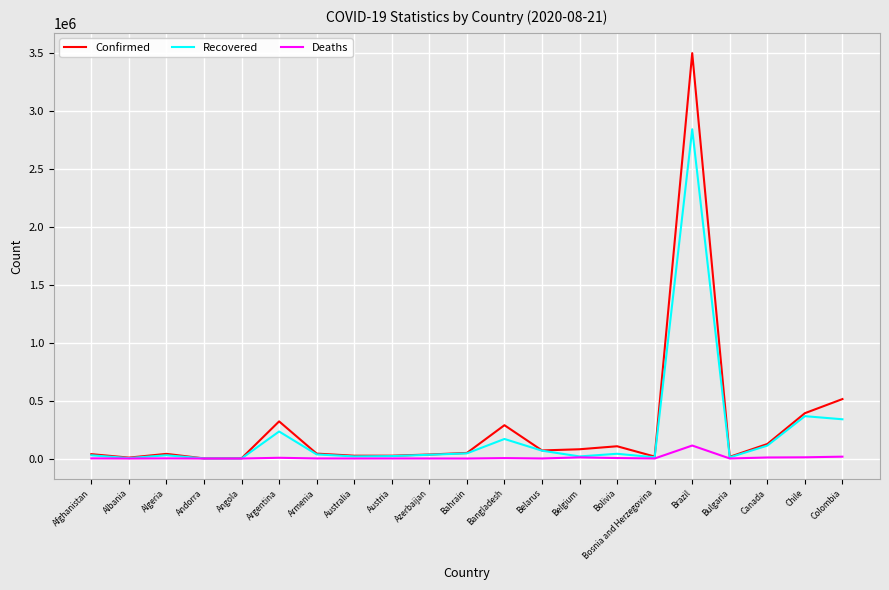

List the series in order of their peak value, highest first.

Confirmed, Recovered, Deaths